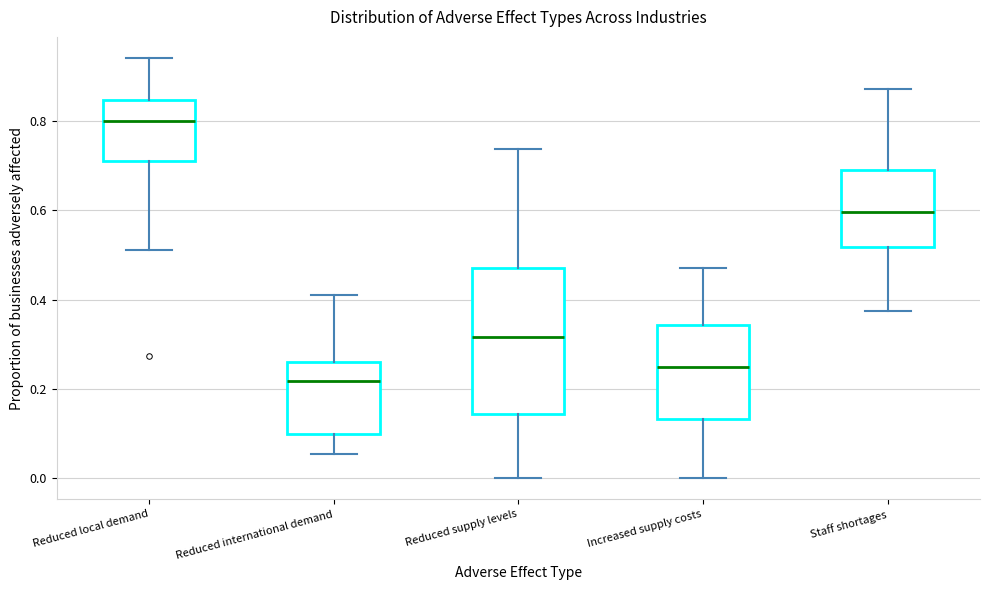

Reading left to right, read every box against the y-axis: the position of its median line, the range the box covers, and the ends of its whiskers. The values are not printed on the chart, so give them approximately, as read against the axis.

Reduced local demand: median 0.80, box 0.70 to 0.84, whiskers 0.52 to 0.94
Reduced international demand: median 0.22, box 0.10 to 0.26, whiskers 0.06 to 0.42
Reduced supply levels: median 0.32, box 0.14 to 0.48, whiskers 0.00 to 0.74
Increased supply costs: median 0.24, box 0.14 to 0.34, whiskers 0.00 to 0.48
Staff shortages: median 0.60, box 0.52 to 0.68, whiskers 0.38 to 0.88